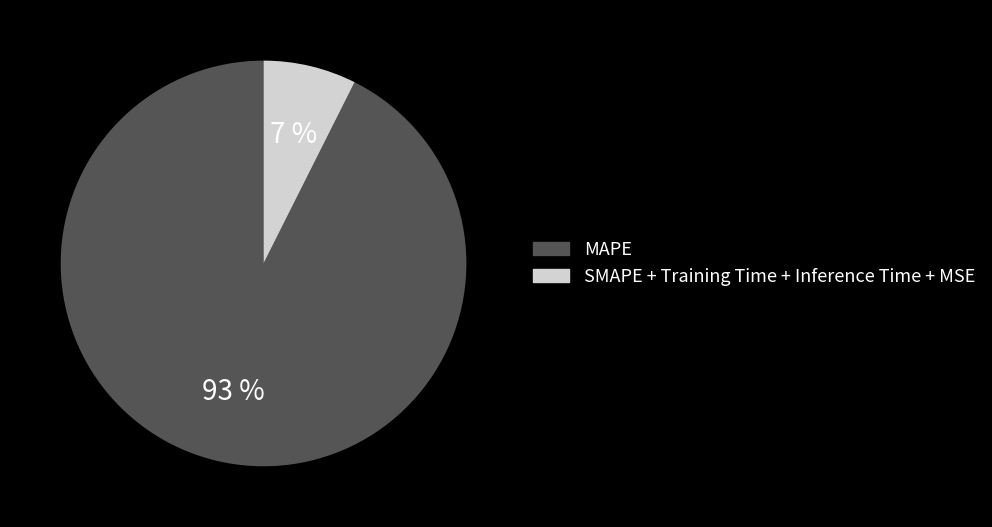

To the nearest percent, what is the combined percentage of SMAPE + Training Time + Inference Time + MSE and MAPE?

100%